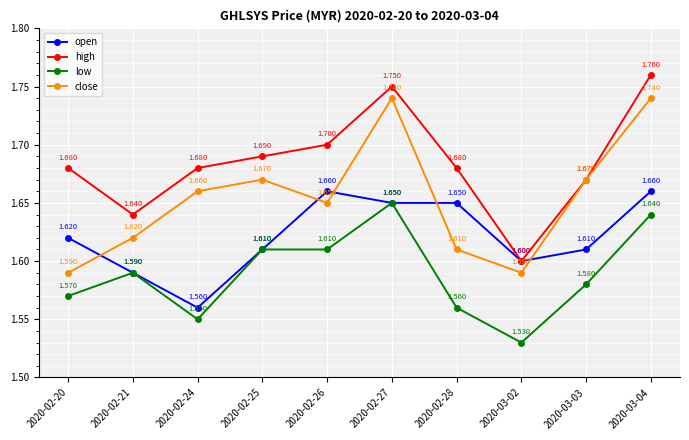

What is the sum of all low values?

15.9